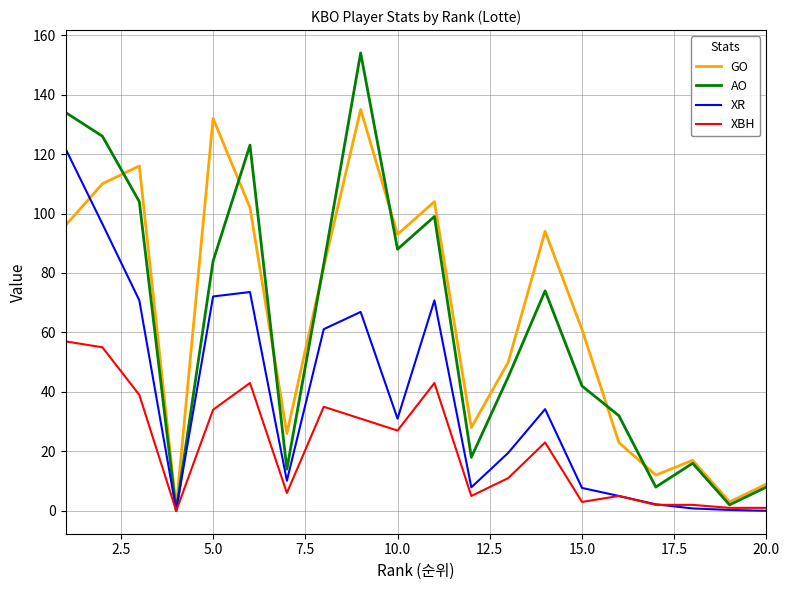

In XR, how many points are higher than both neighbors (excluding endpoints)?

4